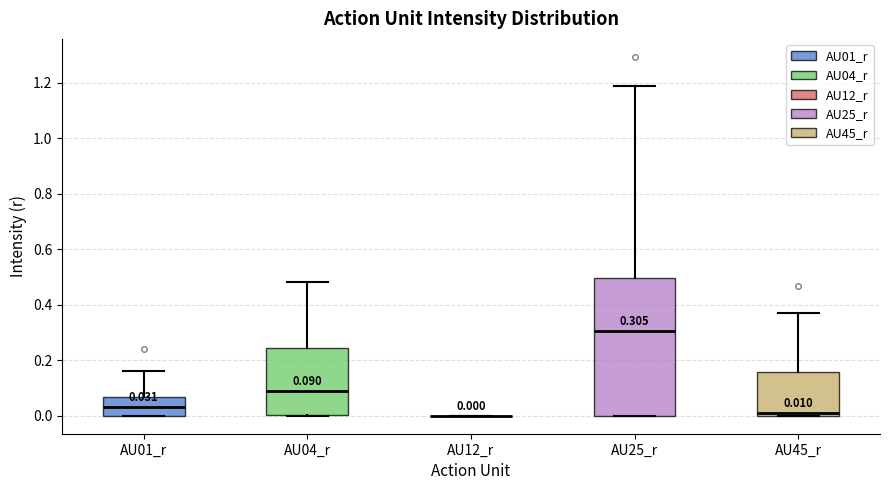

Which box is the tallest, from its lower edge to its upper edge?

AU25_r